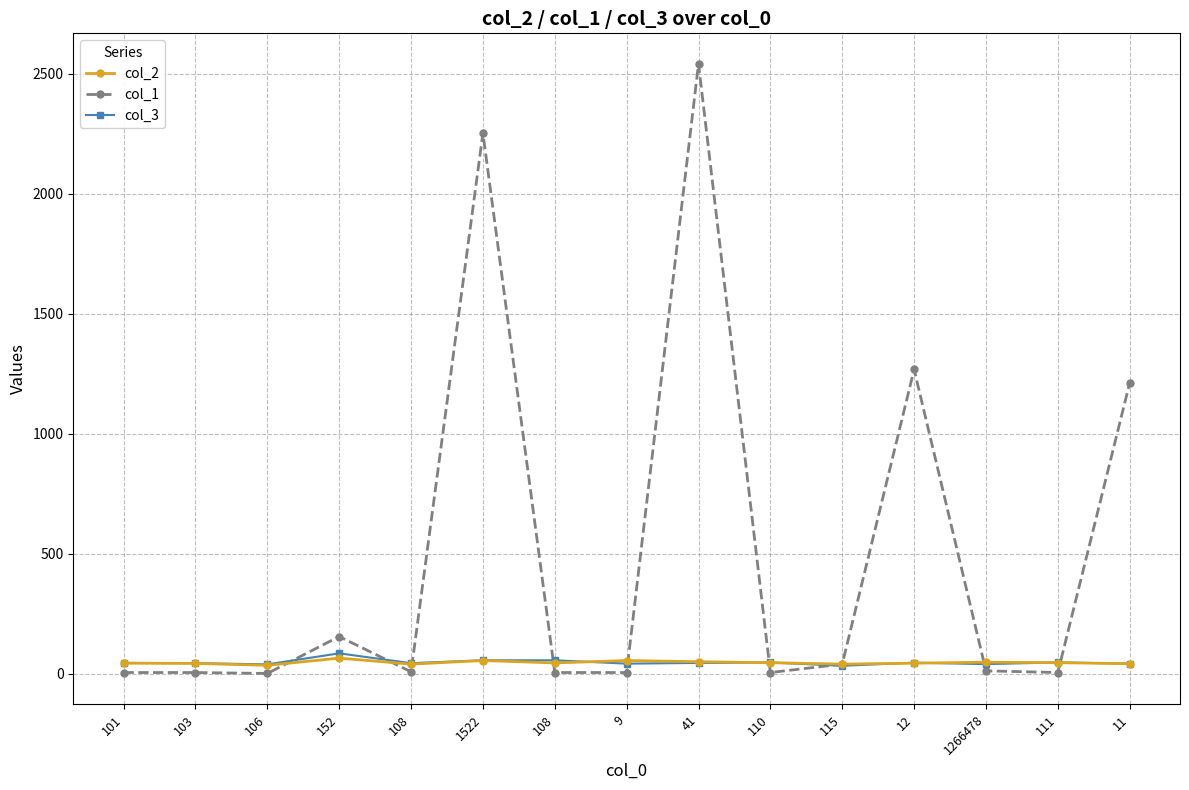

What are all the series names shown in the legend?

col_2, col_1, col_3